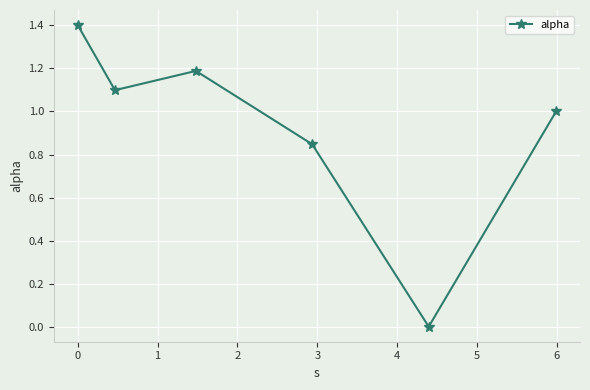

What is the difference between the maximum and minimum values?

1.4